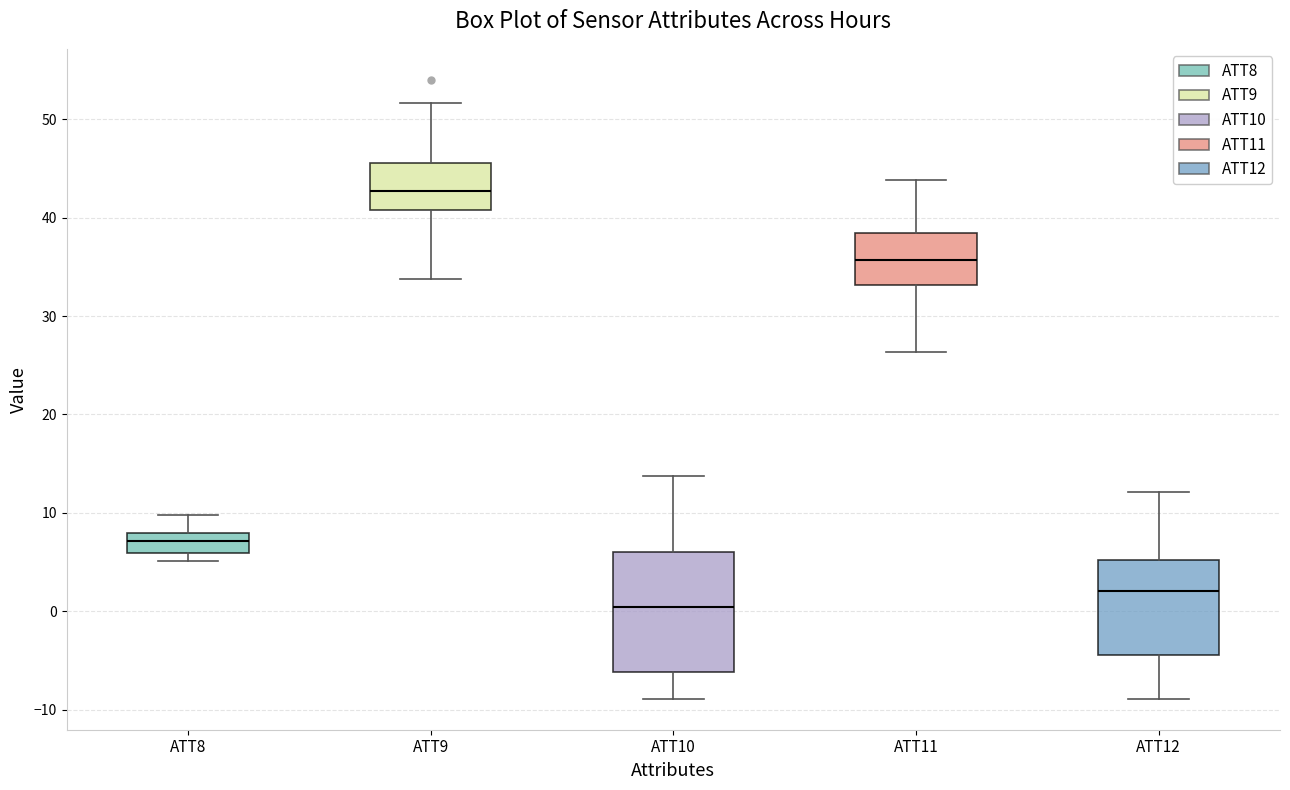

Which box is the tallest, from its lower edge to its upper edge?

ATT10